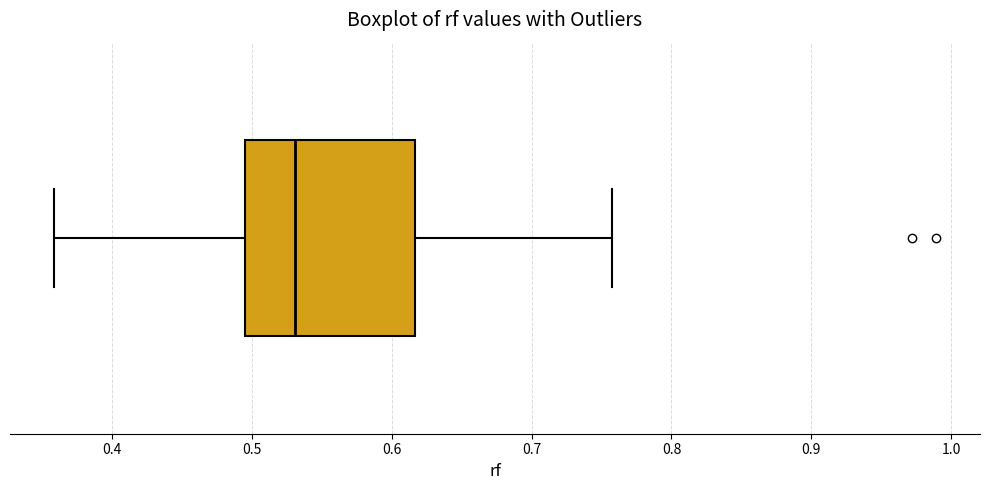

Read this box plot against the x-axis: the position of the median line, the range covered by the box, and the ends of both whiskers. The values are not printed on the chart, so give them approximately, as read against the axis.

median 0.53, box 0.50 to 0.62, whiskers 0.36 to 0.76